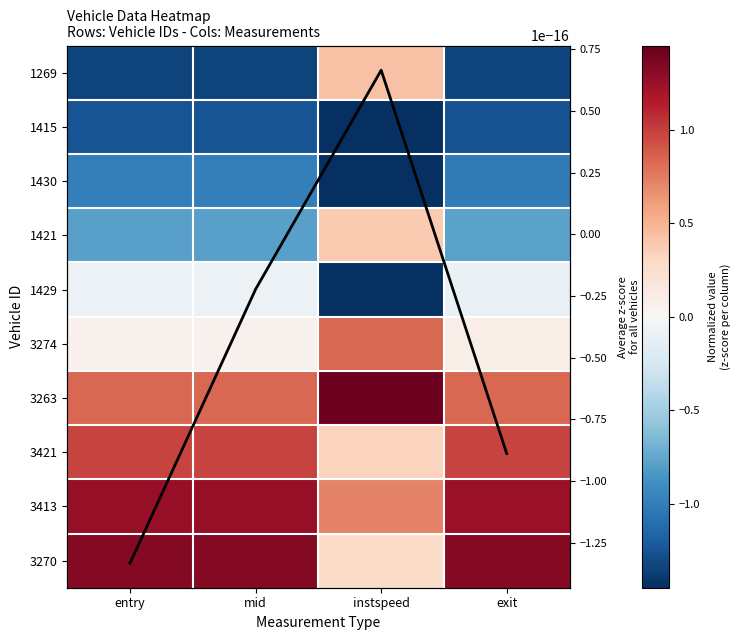

Which category has the highest value in the 3413 series?

entry